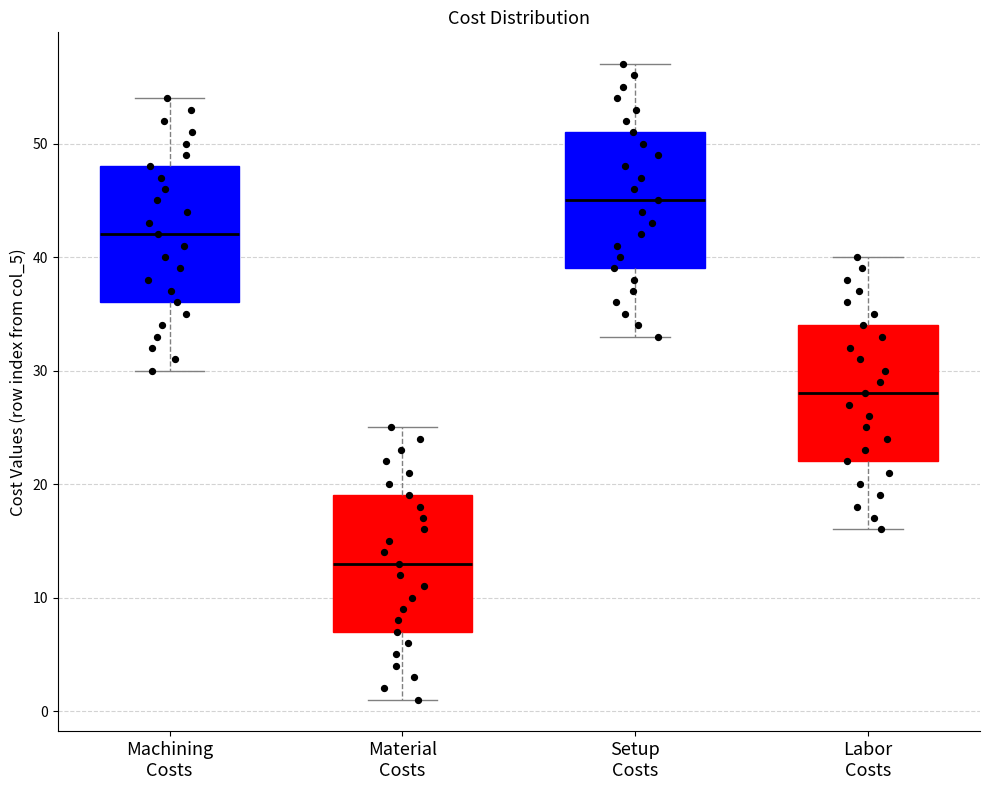

Where does the median line of the box for Machining Costs sit on the y-axis? The values are not printed on the chart, so give them approximately, as read against the axis.

42